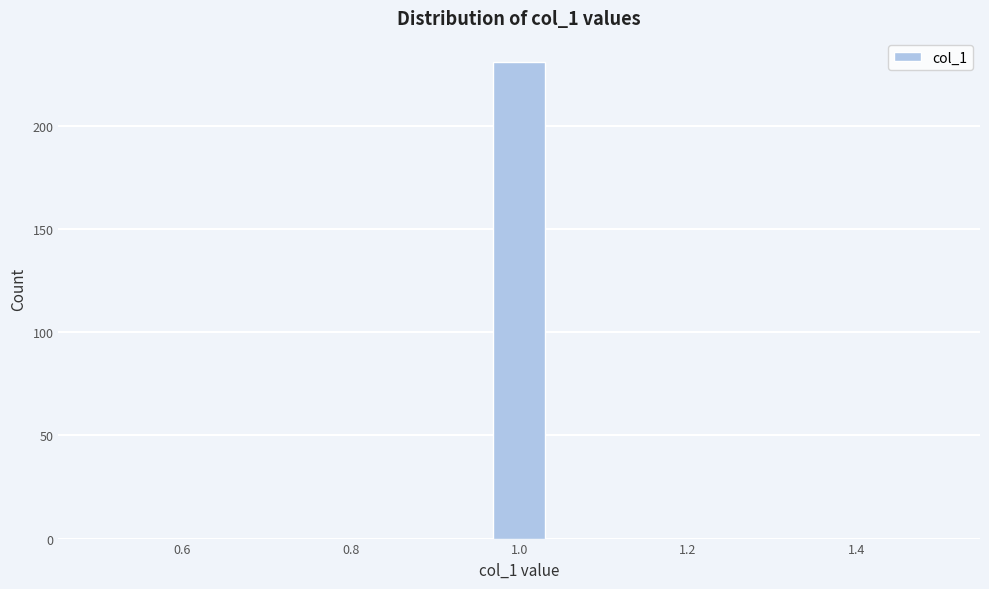

Read against the x-axis, roughly where is the centre of the tallest bar?

1.00